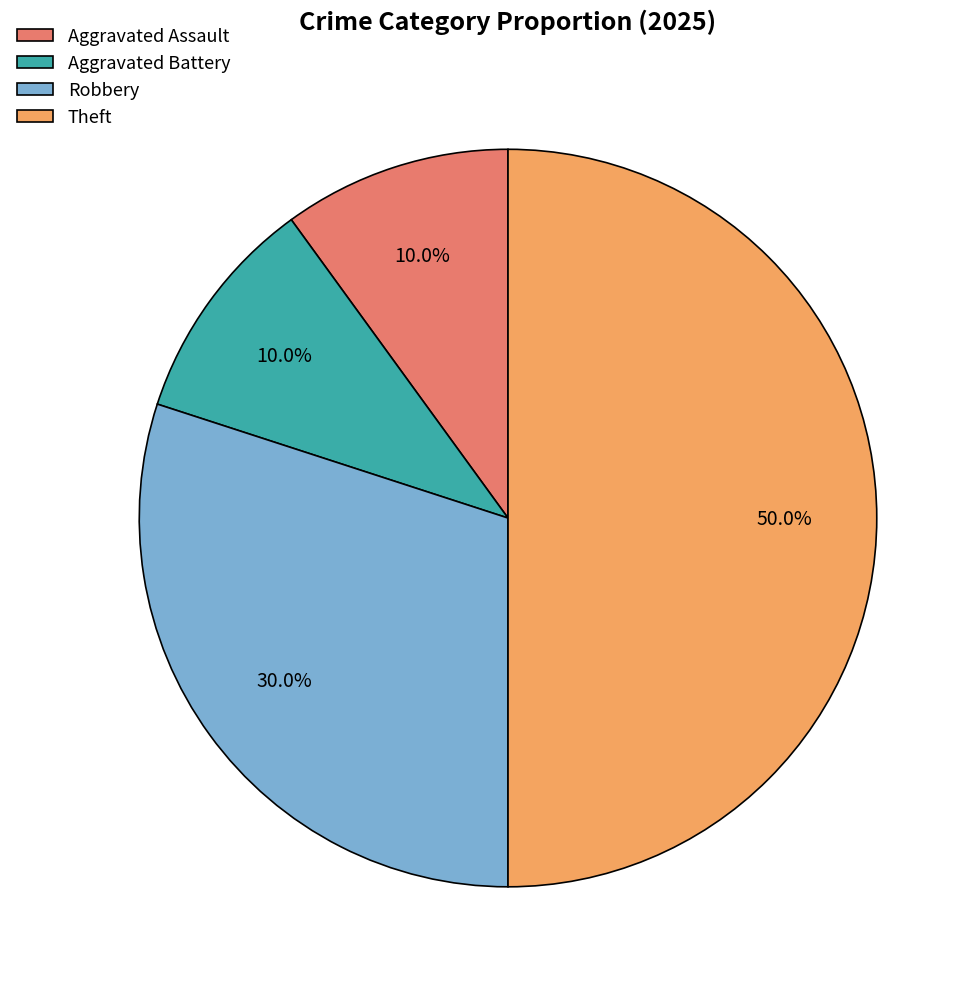

The Aggravated Assault slice represents 21% of the pie. True or false?

False